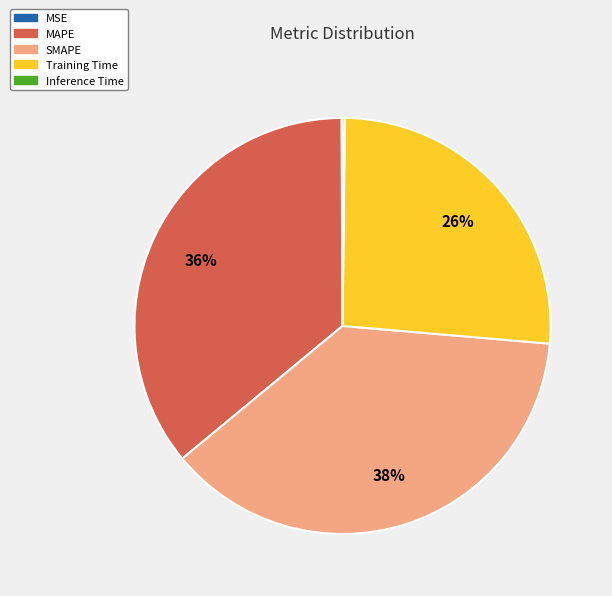

The SMAPE slice represents 46% of the pie. True or false?

False